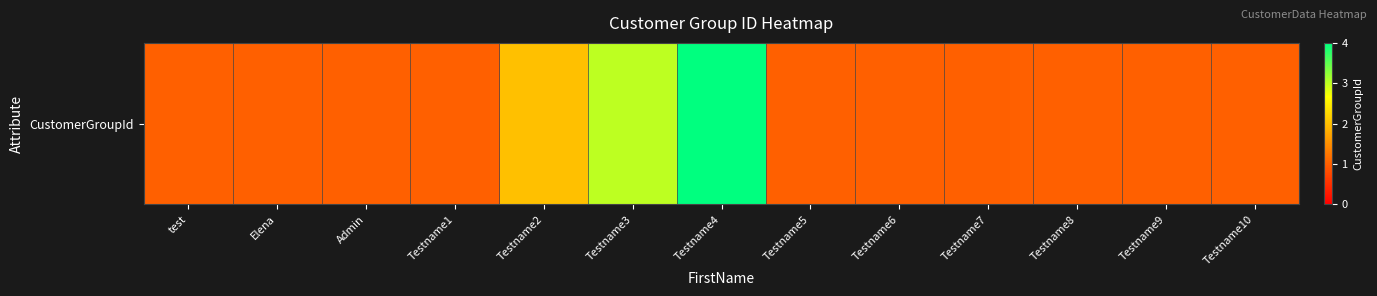

Count the values in the range 1 to 2.

11